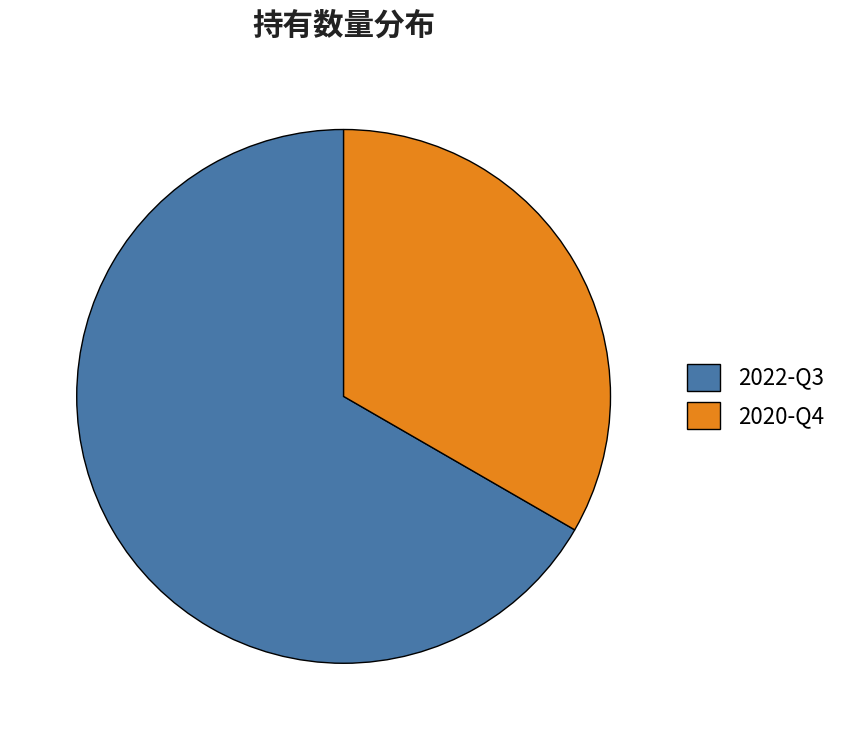

Rank the categories by value from lowest to highest.

2020-Q4, 2022-Q3